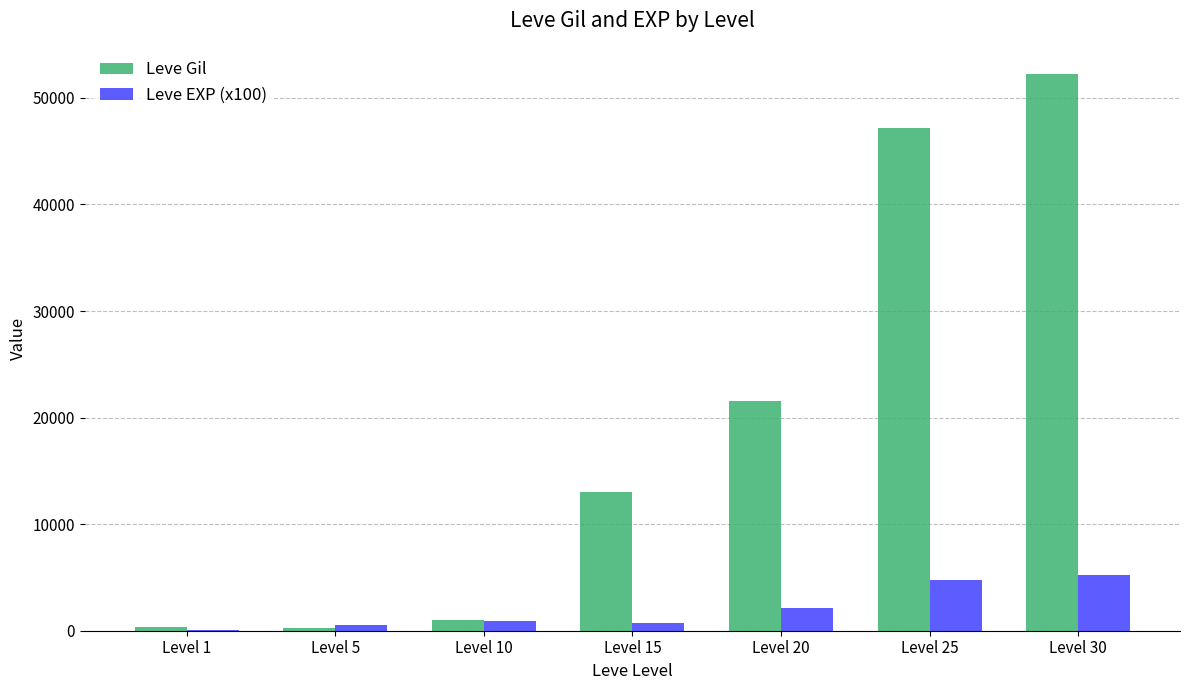

True or false: Leve Gil has a value of 86452 at Level 30.

False